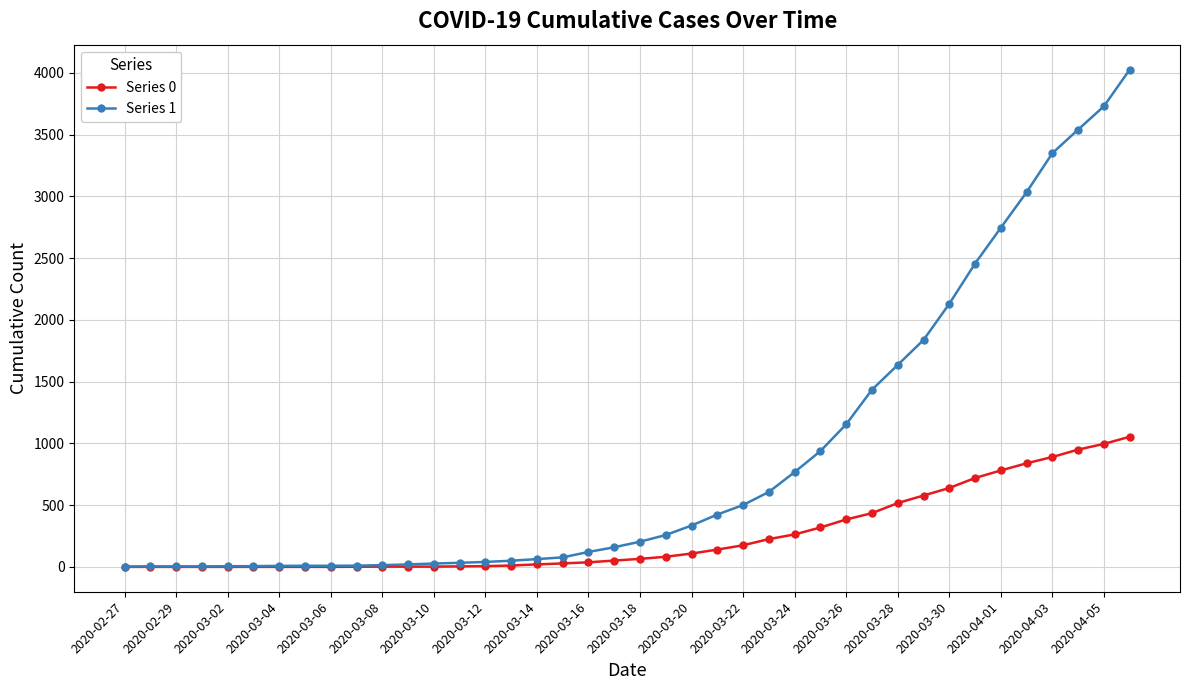

List the series in order of their overall mean, highest first.

Series 1, Series 0